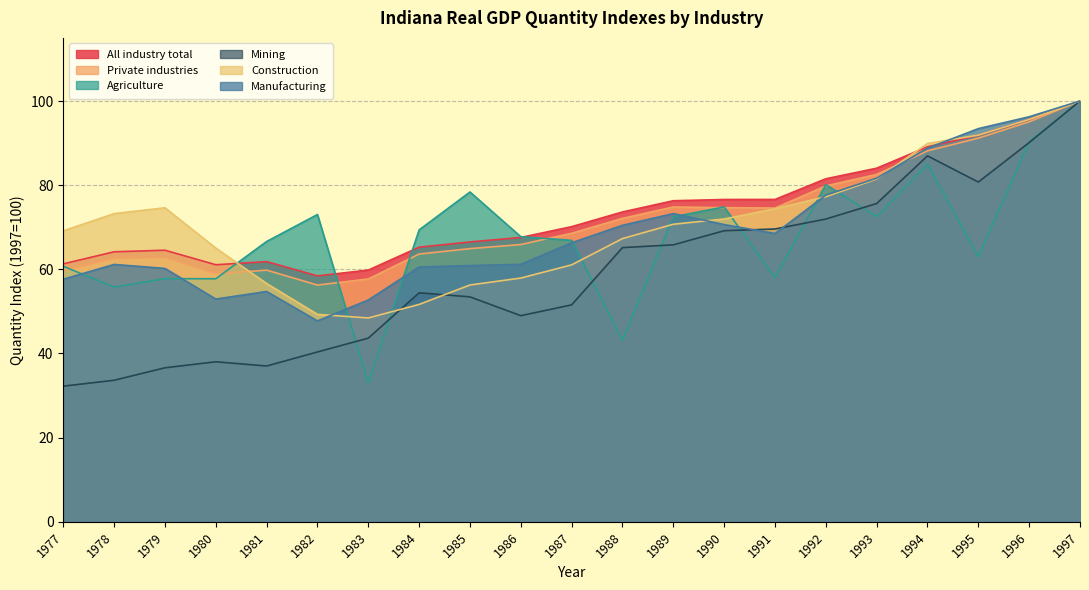

At which label does Mining first exceed 54?

1984